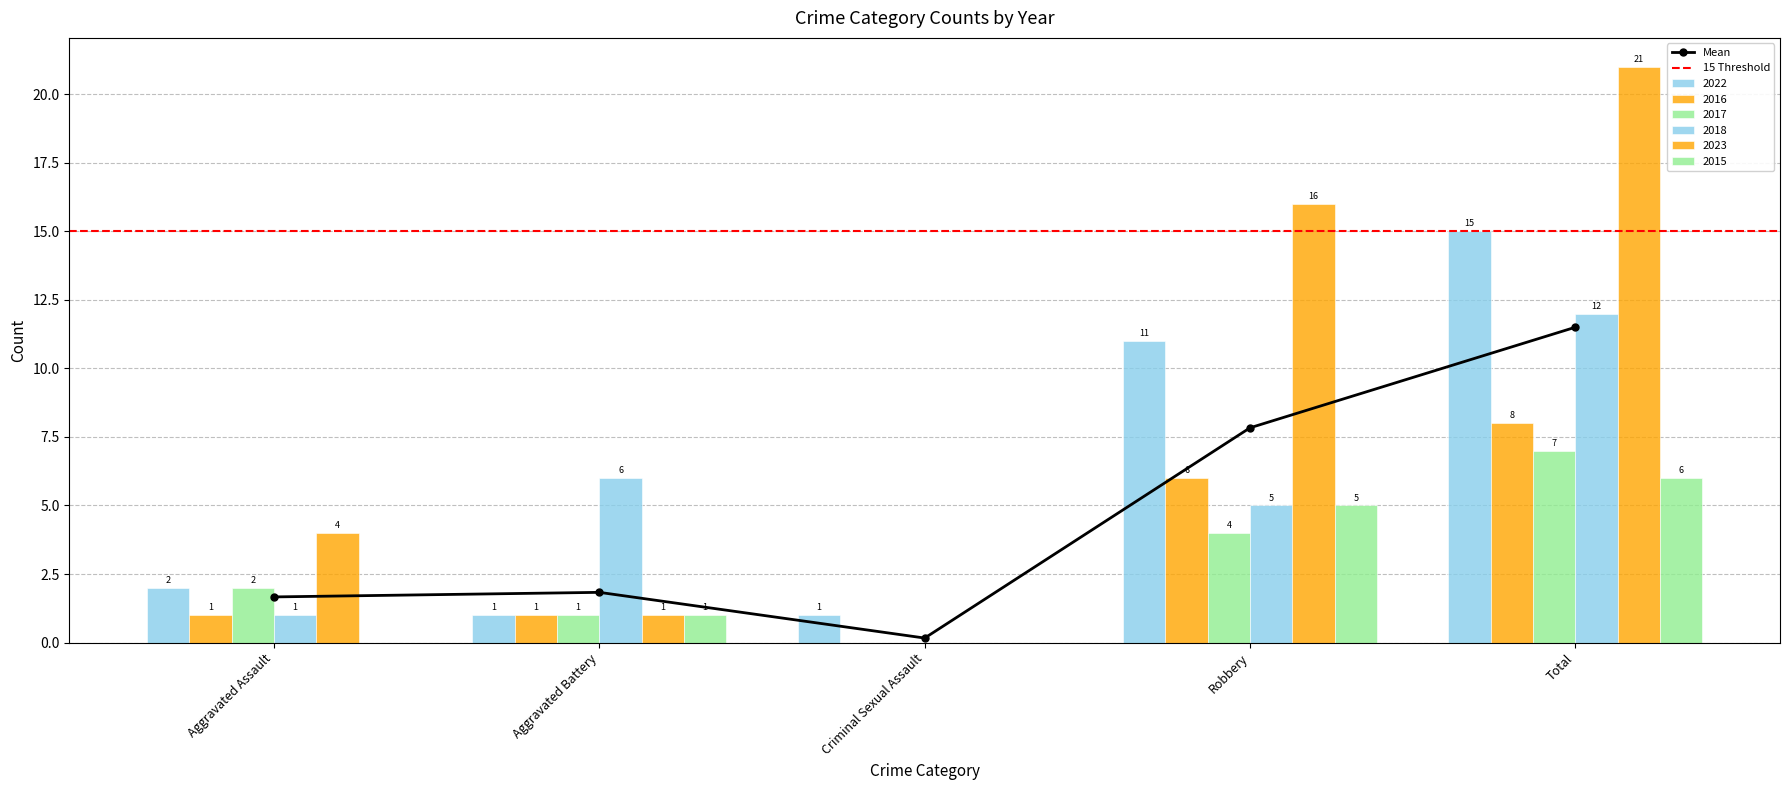

The value of 2015 at Robbery is 5. True or false?

True